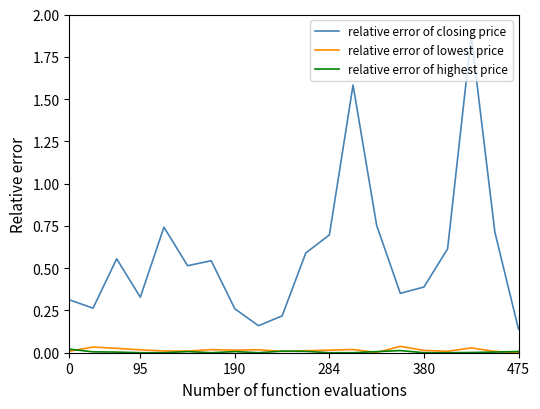

How many lines are shown in the chart?

3